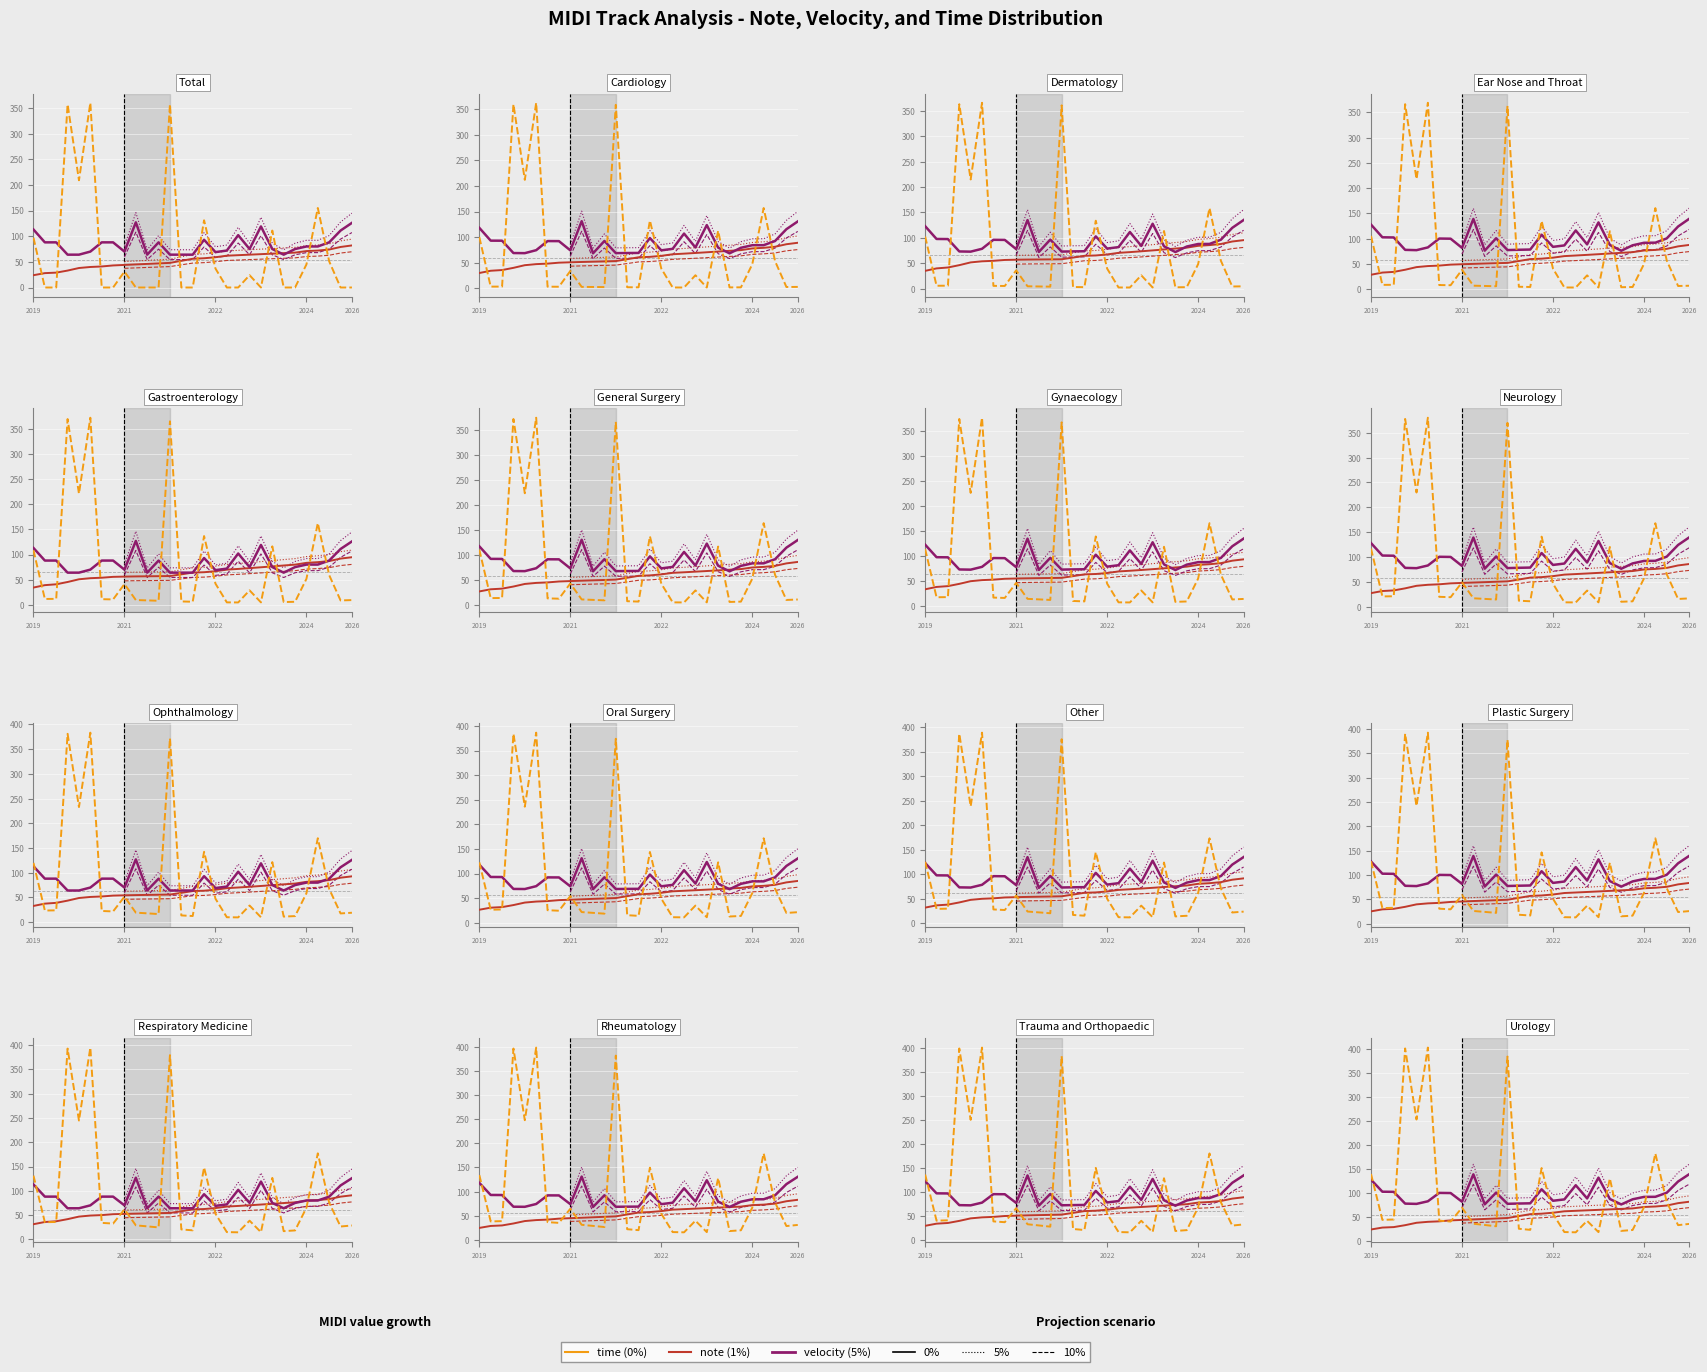

What is the label of the 10th point from the left?

9